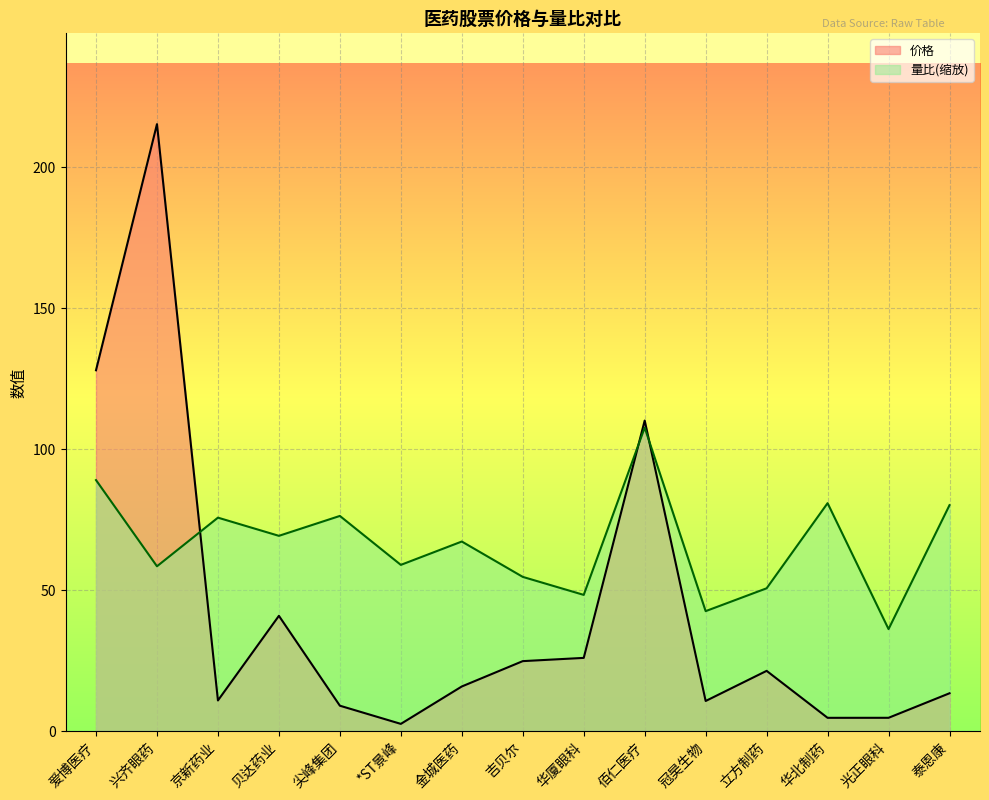

True or false: 量比 has a value of 107.7 at 佰仁医疗.

True